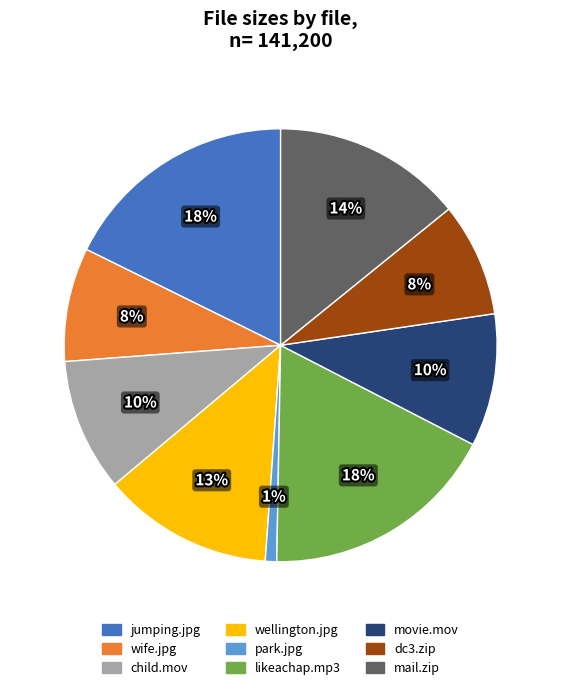

Is it true that jumping.jpg is 8% of the pie?

False